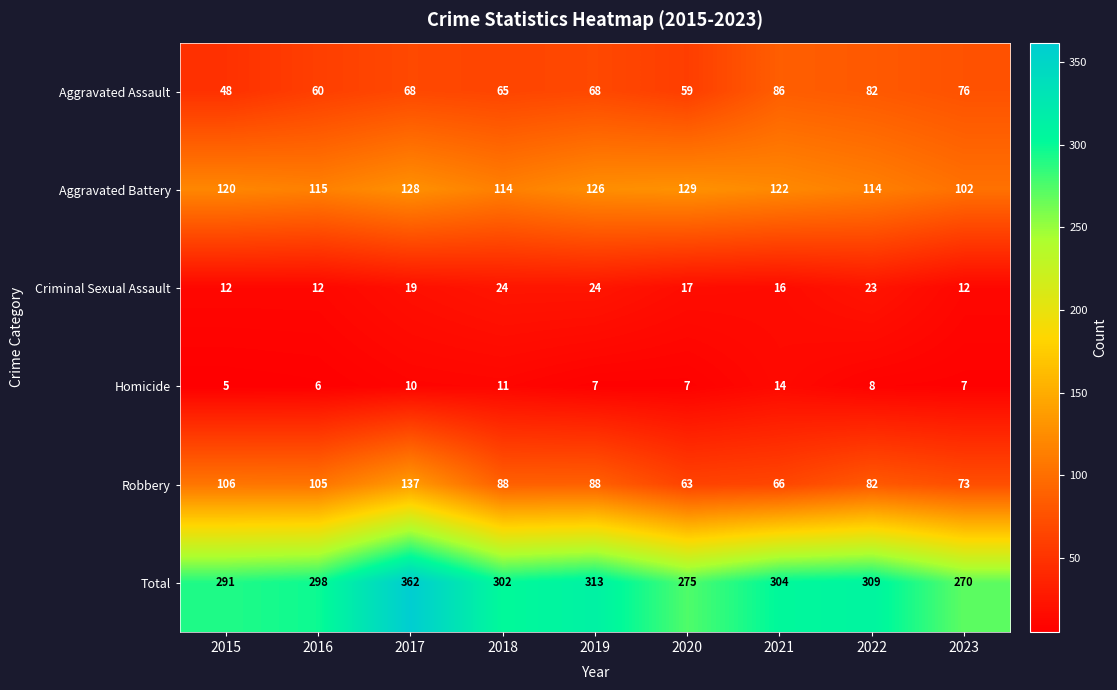

Which series has the largest range (max minus min)?

Total